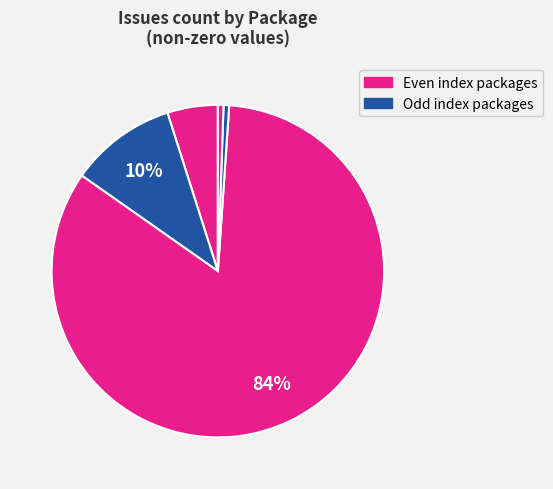

How many segments does this pie chart have?

5